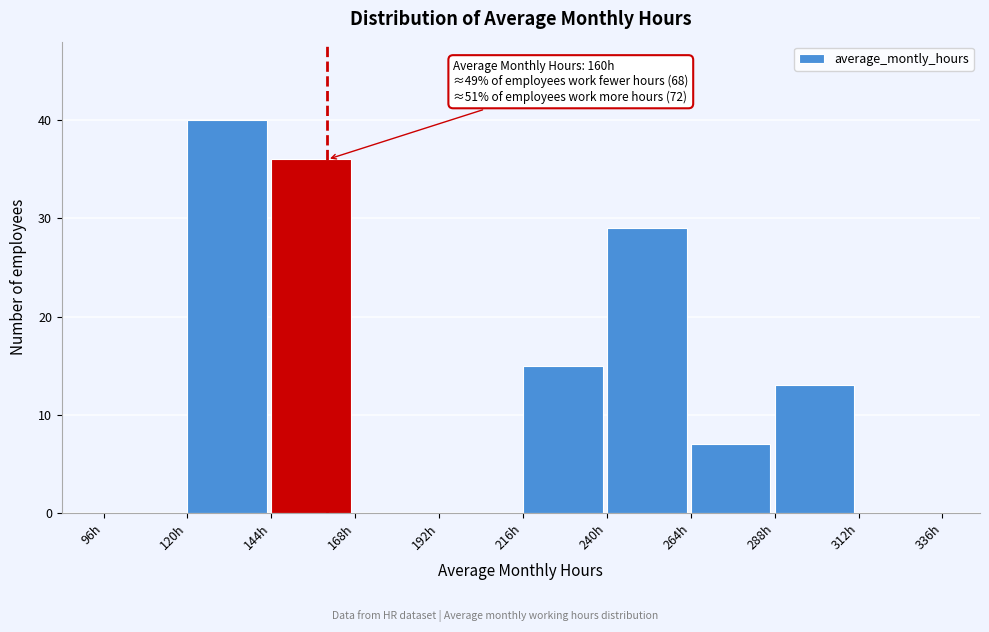

Which range on the x-axis has the tallest bar?

120 to 144